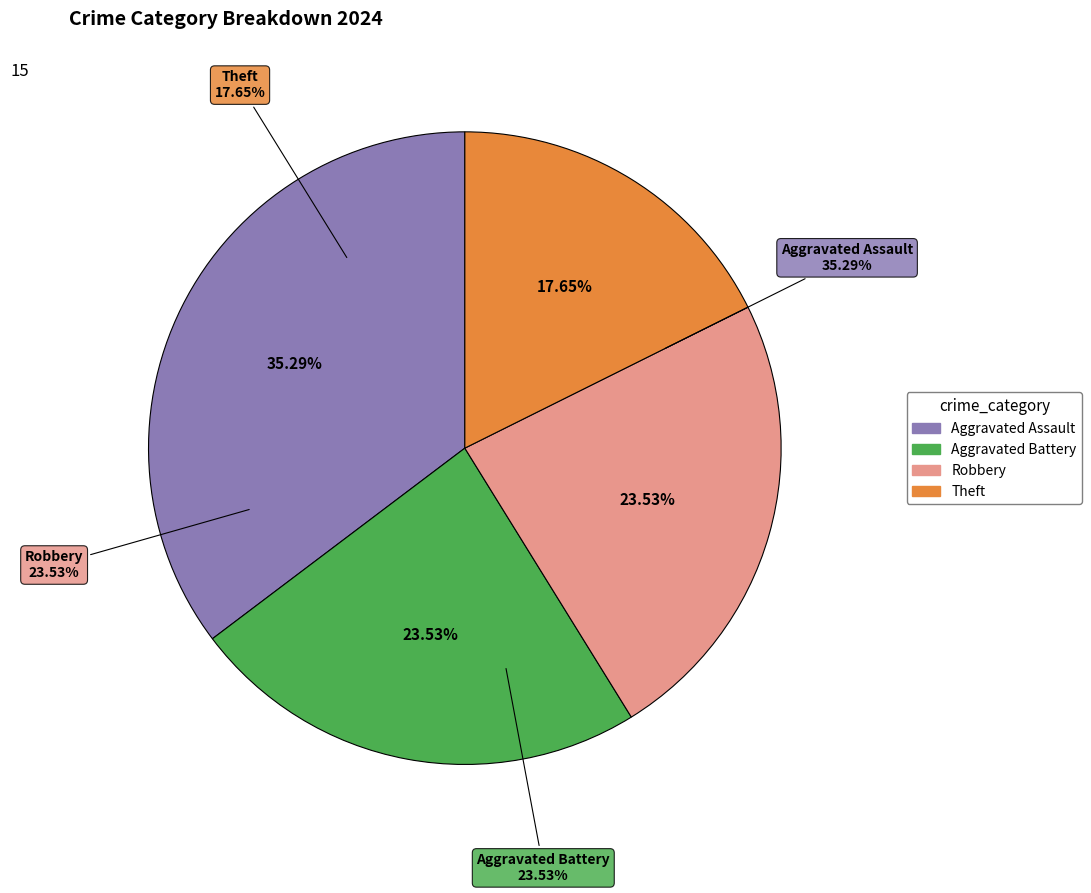

To the nearest percent, what portion does Robbery represent?

24%